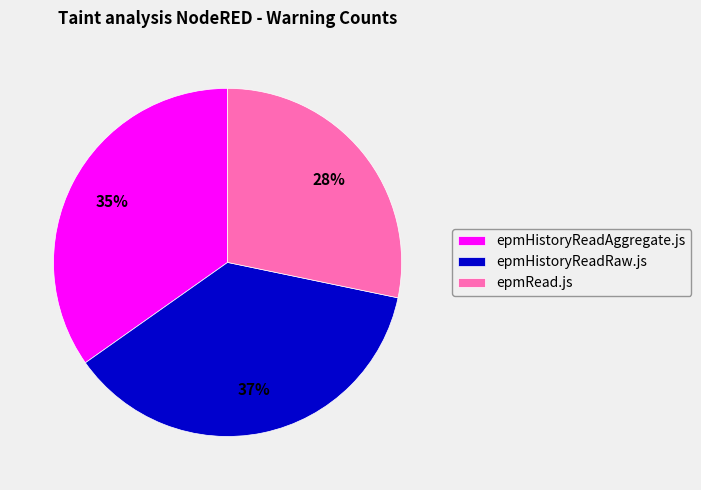

Rank the categories by value from lowest to highest.

epmRead.js, epmHistoryReadAggregate.js, epmHistoryReadRaw.js